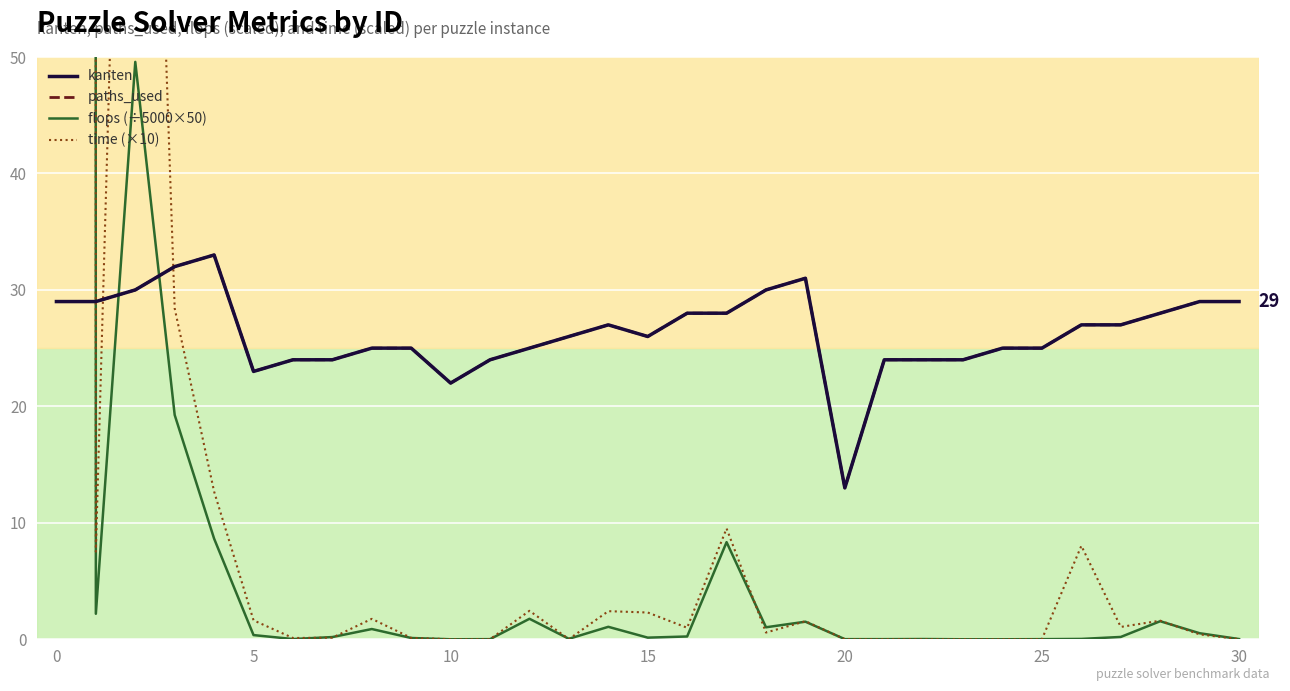

Is it true that kanten equals 33.4 at 10?

False